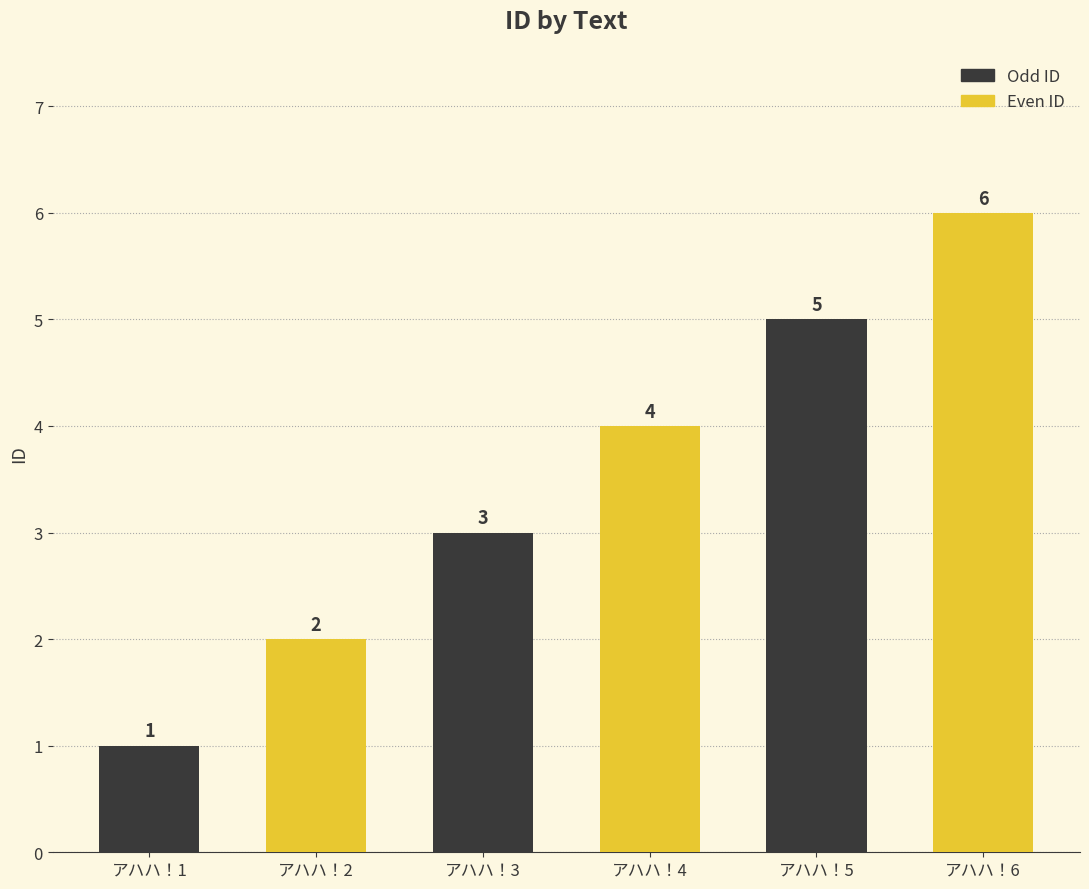

Rank the categories by value from highest to lowest.

アハハ！6, アハハ！5, アハハ！4, アハハ！3, アハハ！2, アハハ！1